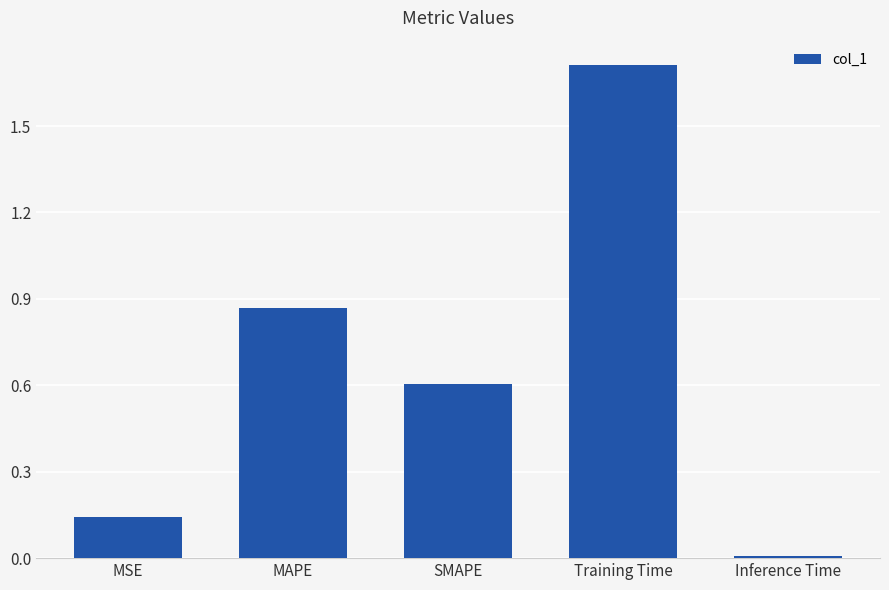

Are the bars grouped side by side (vs. stacked)?

No